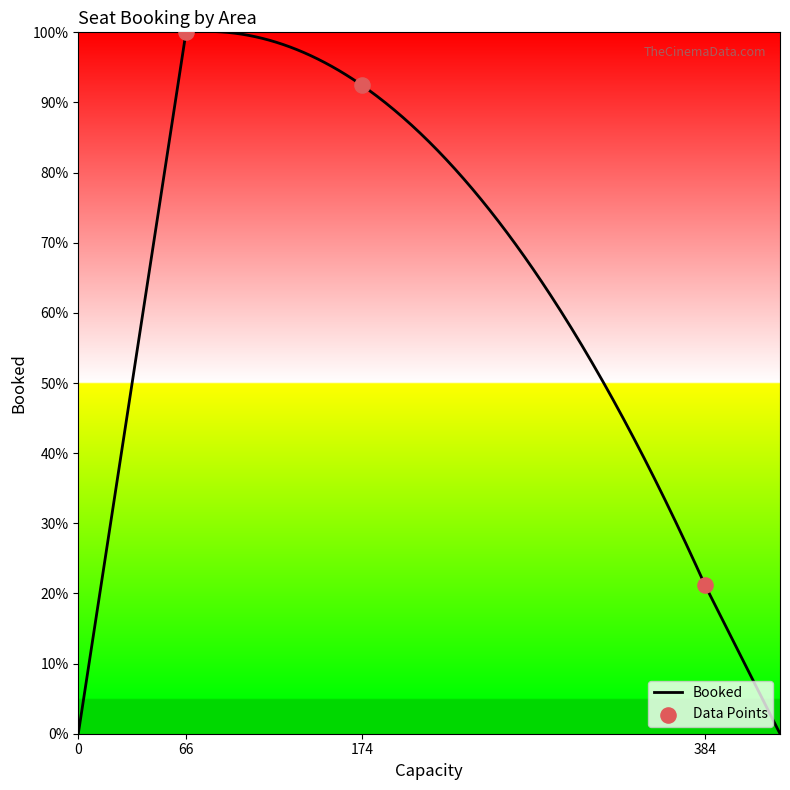

What is the ratio of the value at 174 to the value at 384?

4.4